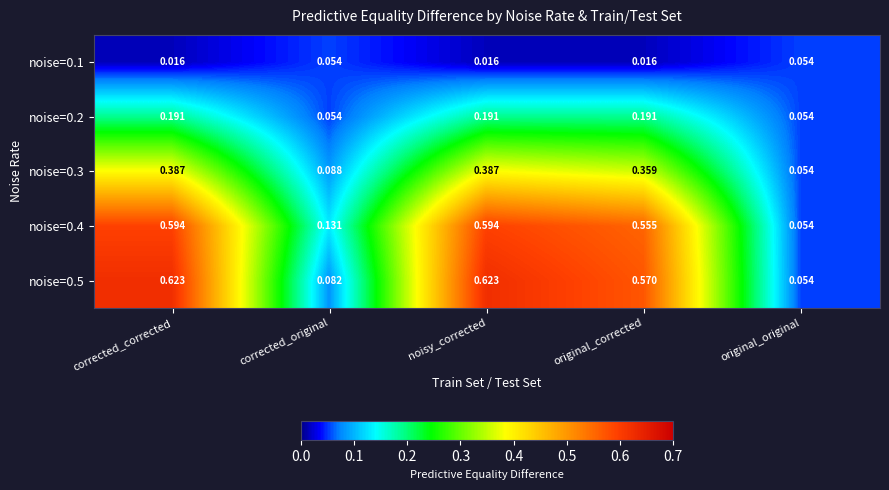

Which category has the lowest value in the noise=0.5 series?

original_original